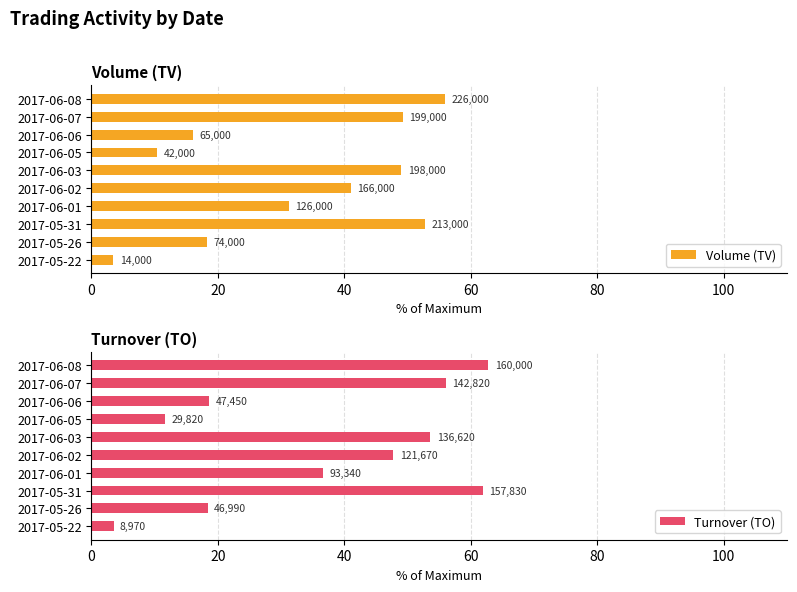

Between 2017-06-05 and 2017-06-02, which is larger?

2017-06-02